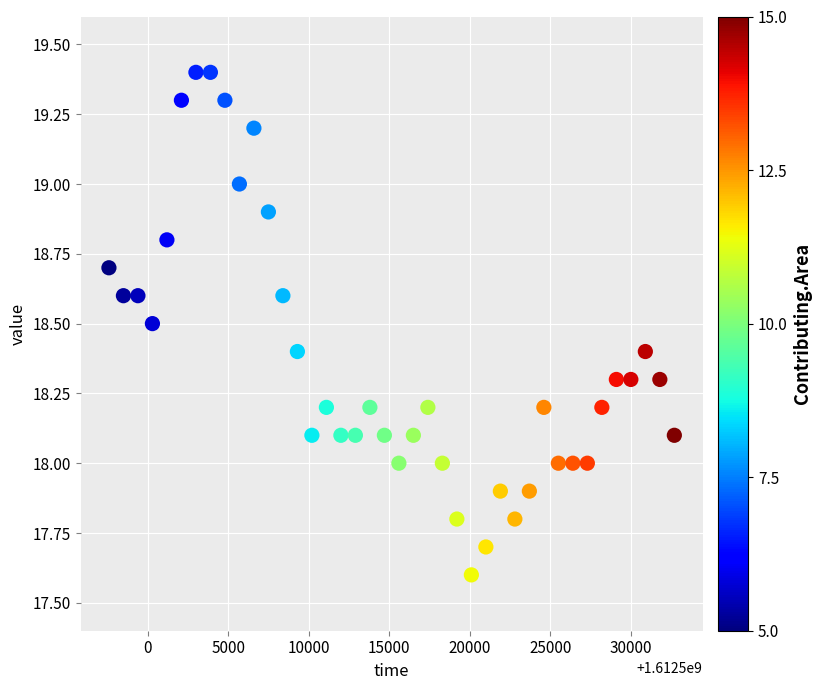

What is the range of Y values (max minus min)?

1.8